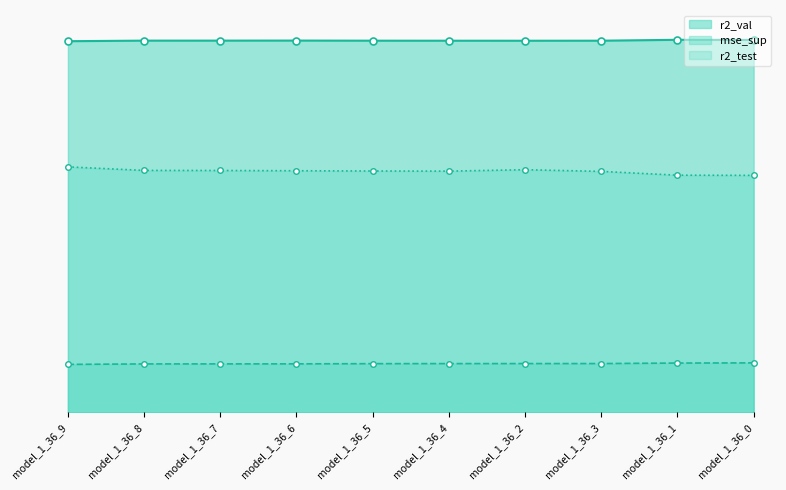

Is the value of r2_test at model_1_36_6 greater than the value of r2_val at model_1_36_6?

No